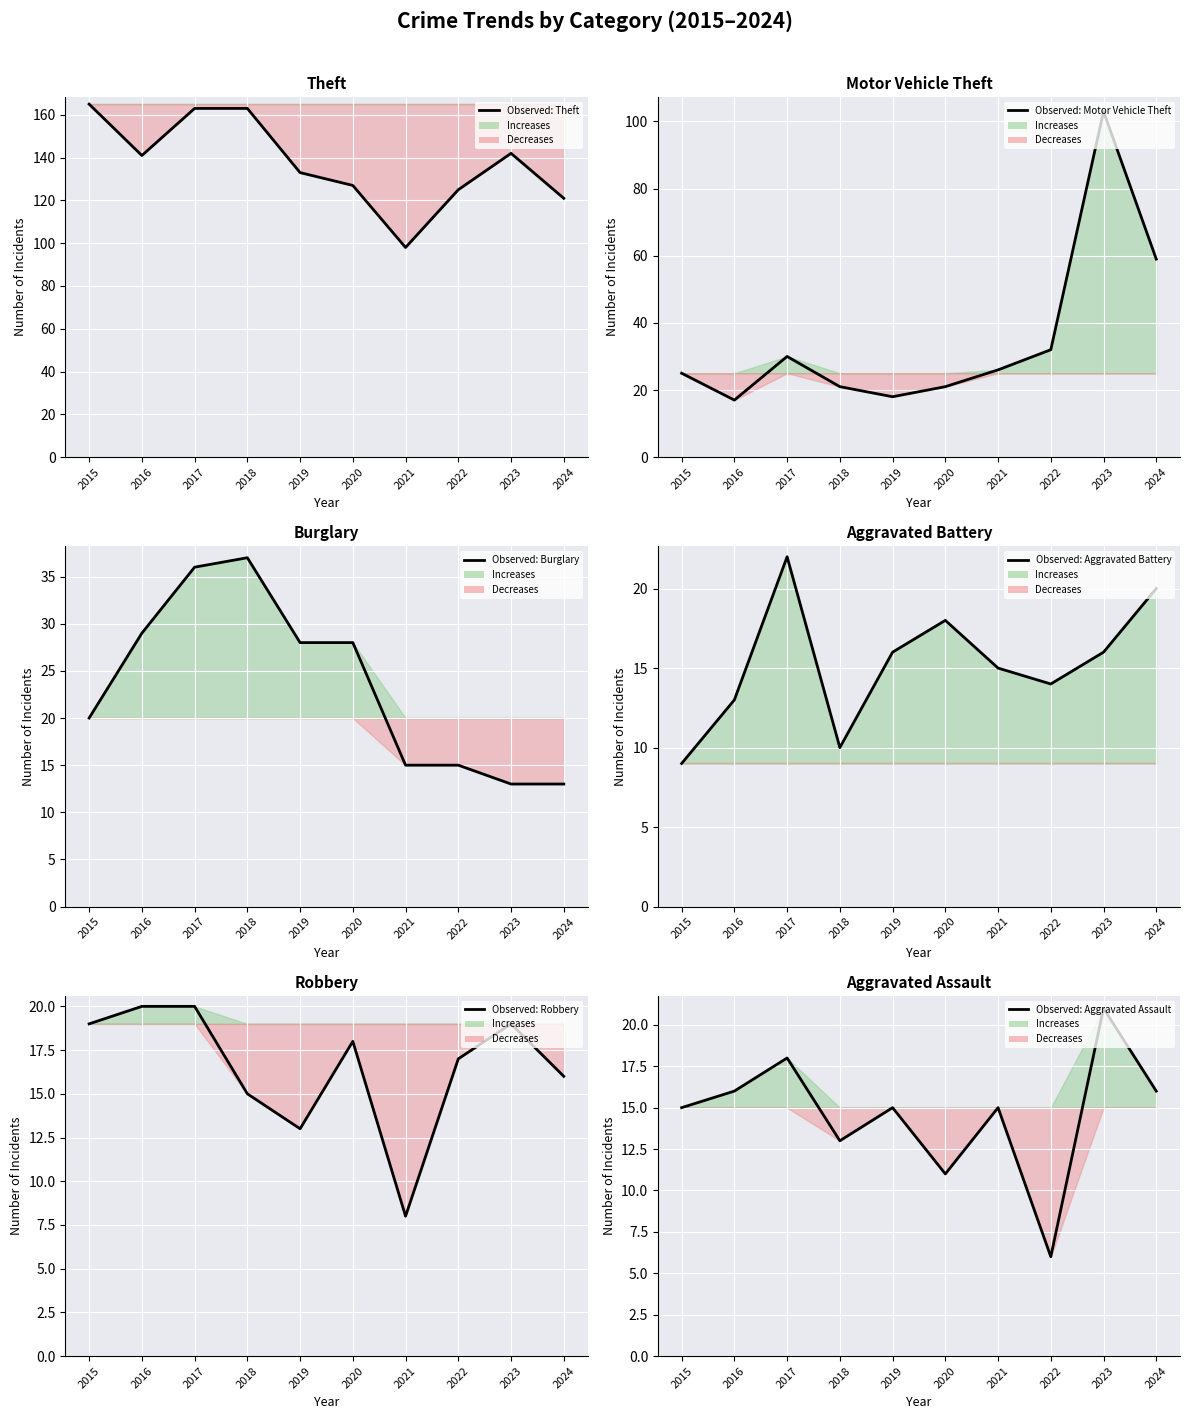

At which category does the chart reach its minimum across all series?

2022